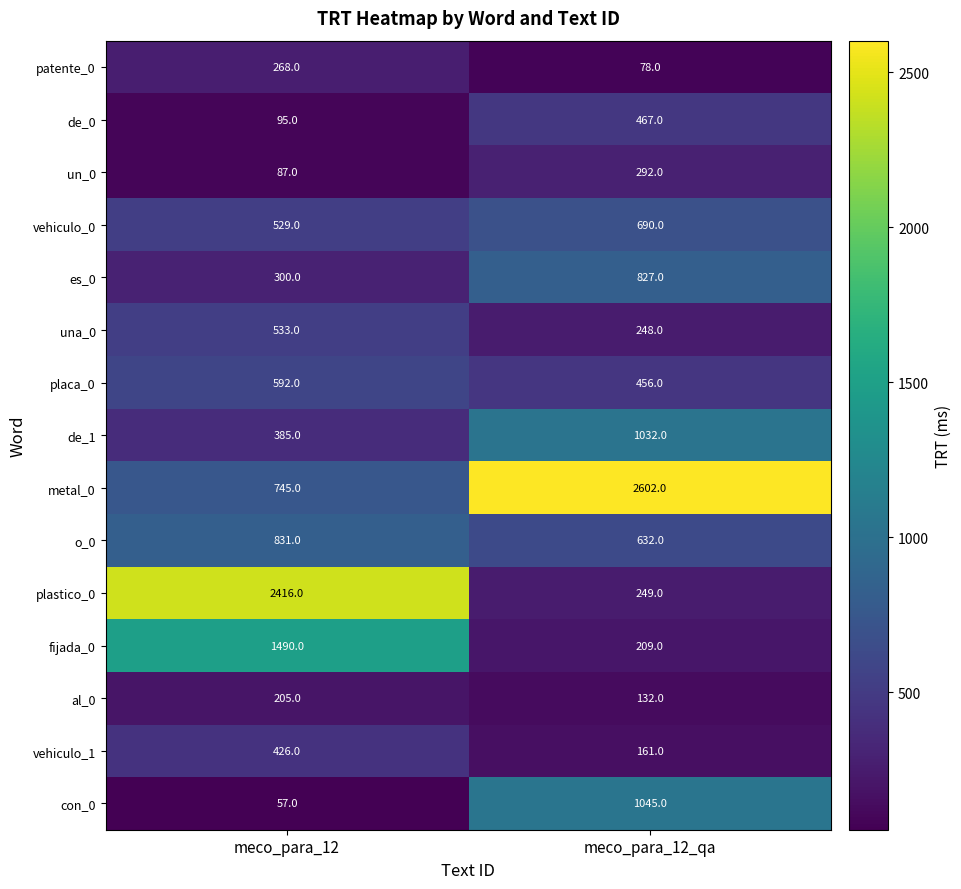

Reading left to right, list all the values displayed in this chart.

patente_0: 268	78
de_0: 95	467
un_0: 87	292
vehiculo_0: 529	690
es_0: 300	827
una_0: 533	248
placa_0: 592	456
de_1: 385	1032
metal_0: 745	2602
o_0: 831	632
plastico_0: 2416	249
fijada_0: 1490	209
al_0: 205	132
vehiculo_1: 426	161
con_0: 57	1045